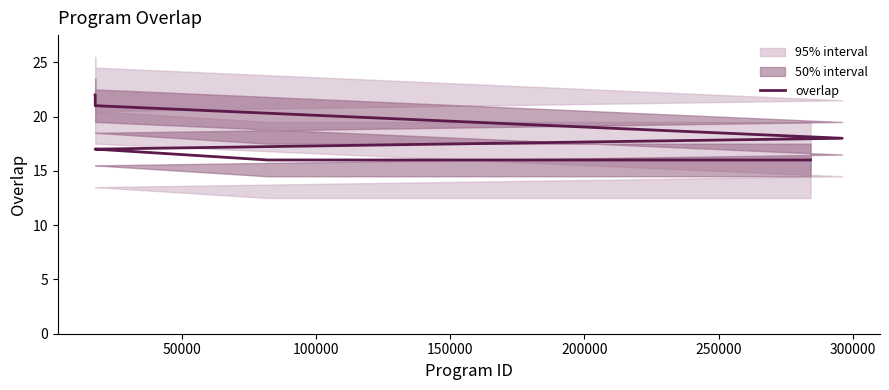

What is the value of the 10th point from the left?

22